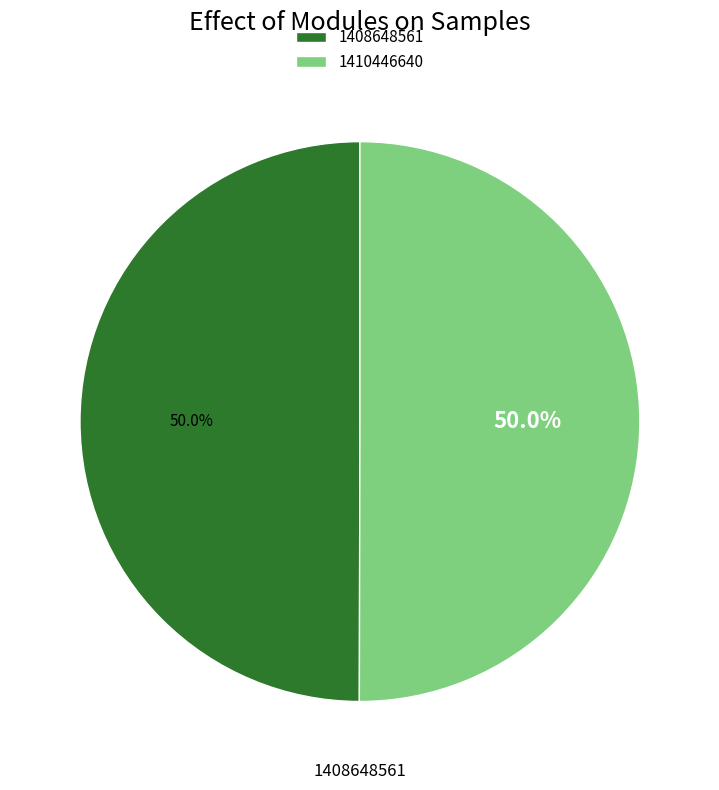

To the nearest percent, what is the average slice percentage?

50%